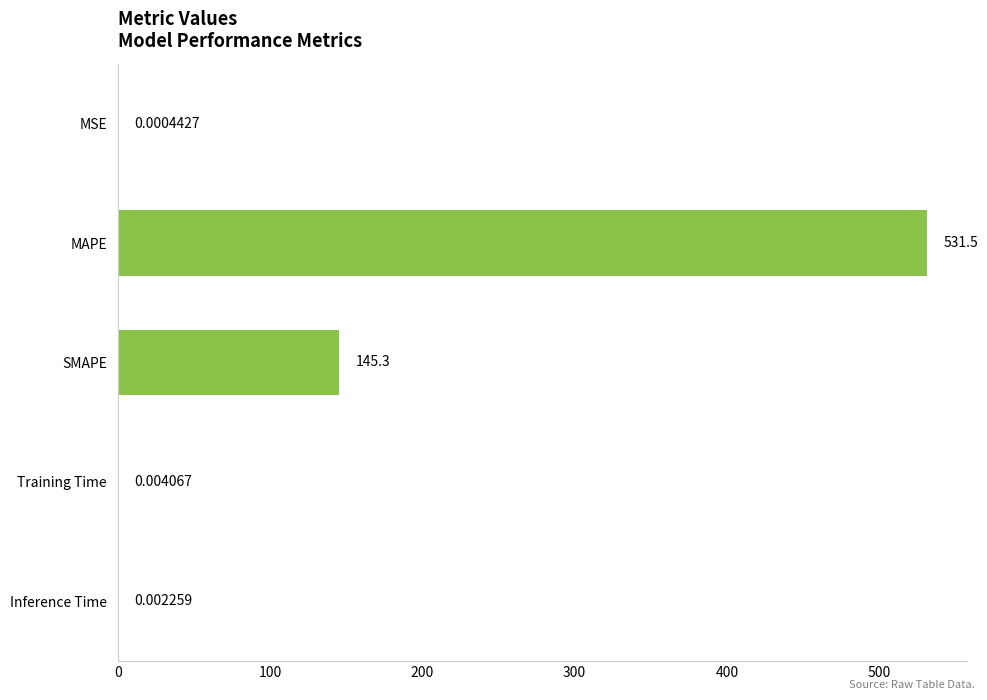

Between SMAPE and MAPE, which is larger?

MAPE